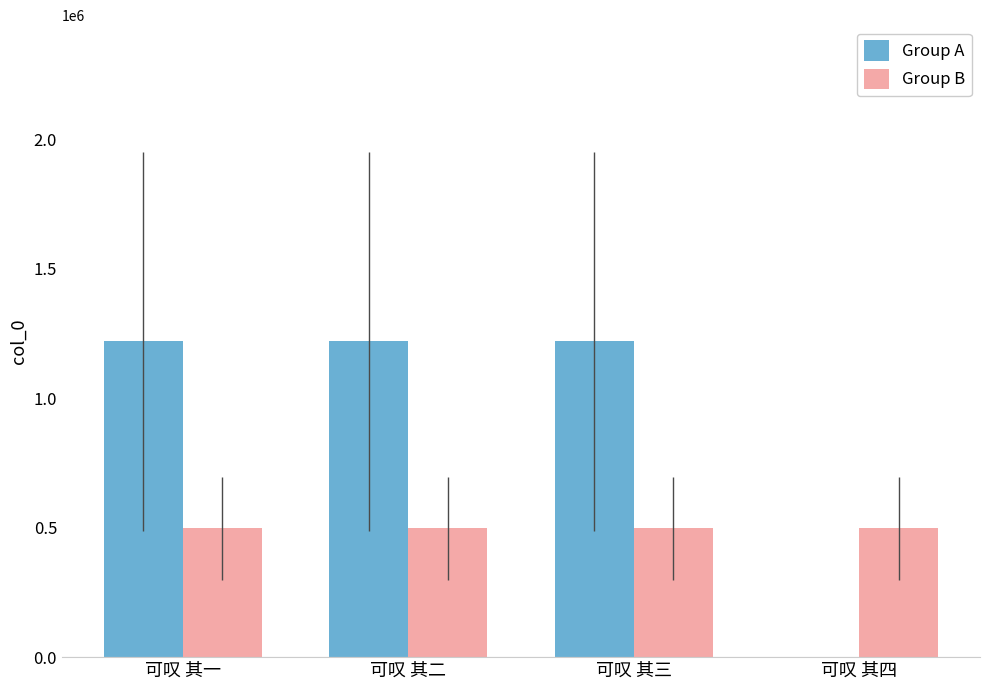

What is the highest value of the Group A series?

1220675